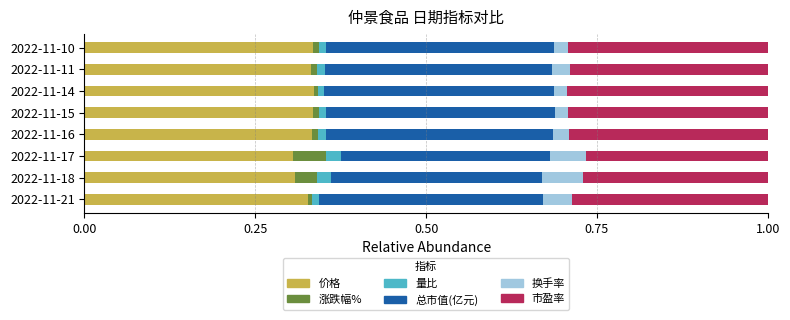

How many data points does each series have?

8